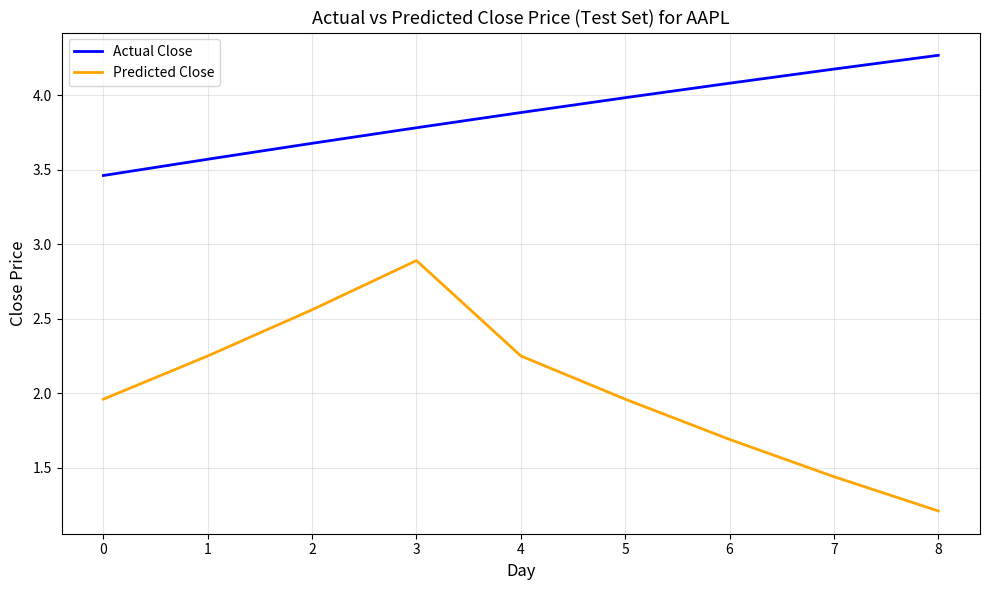

Is this an area chart (filled region under the line)?

No